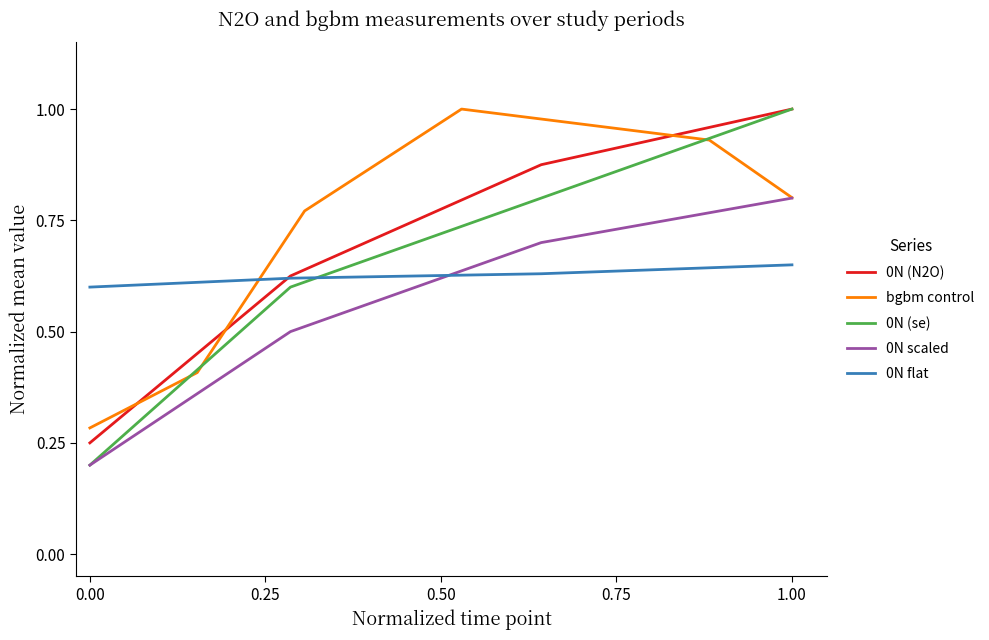

The value of 0N (se) at 0.00 is 0.4. True or false?

False